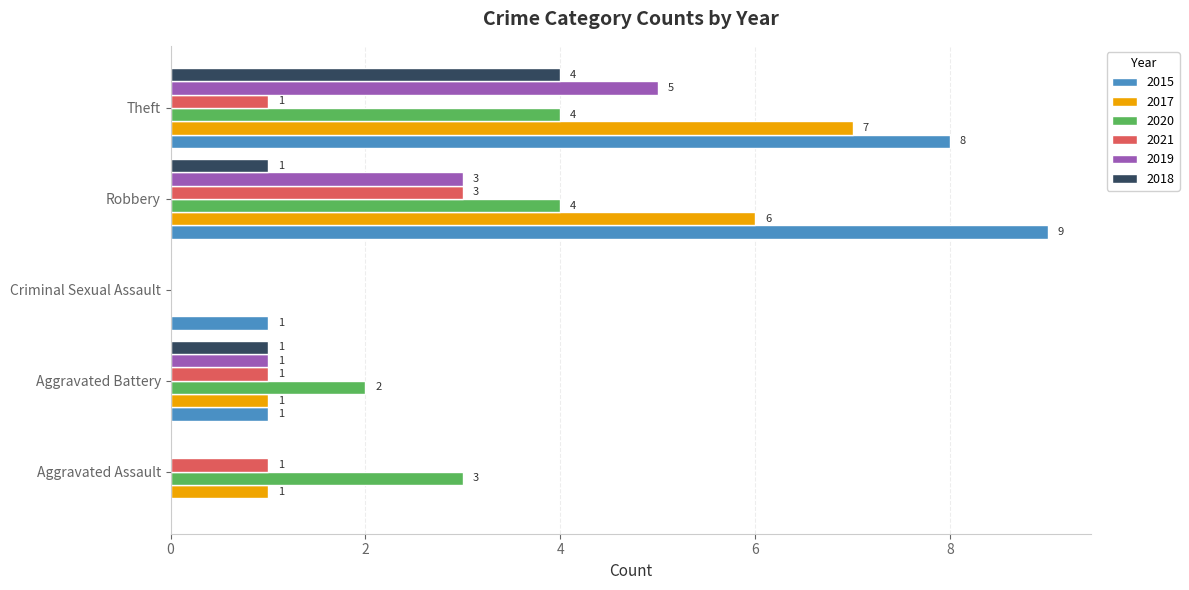

True or false: 2015 has a value of 9 at Robbery.

True